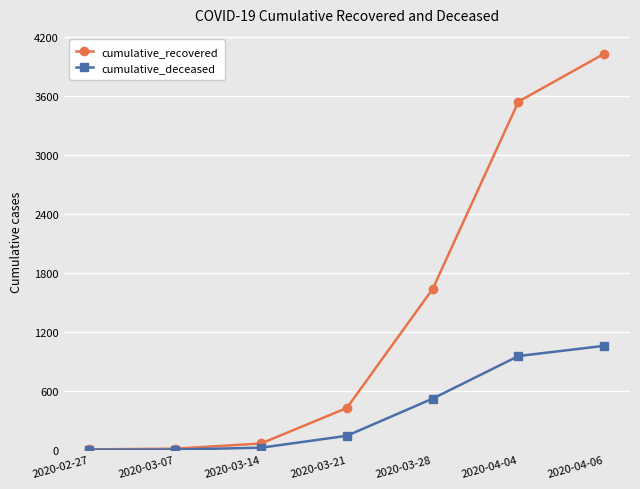

How many data points does each series have?

7